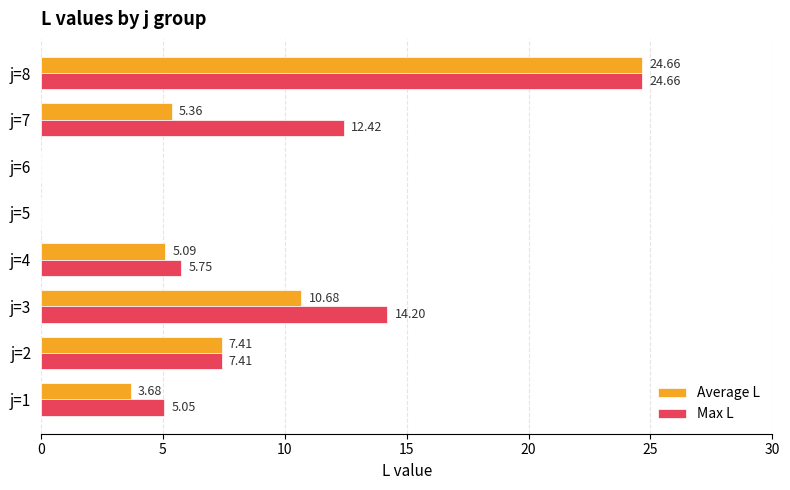

Count the number of data series in this chart.

2